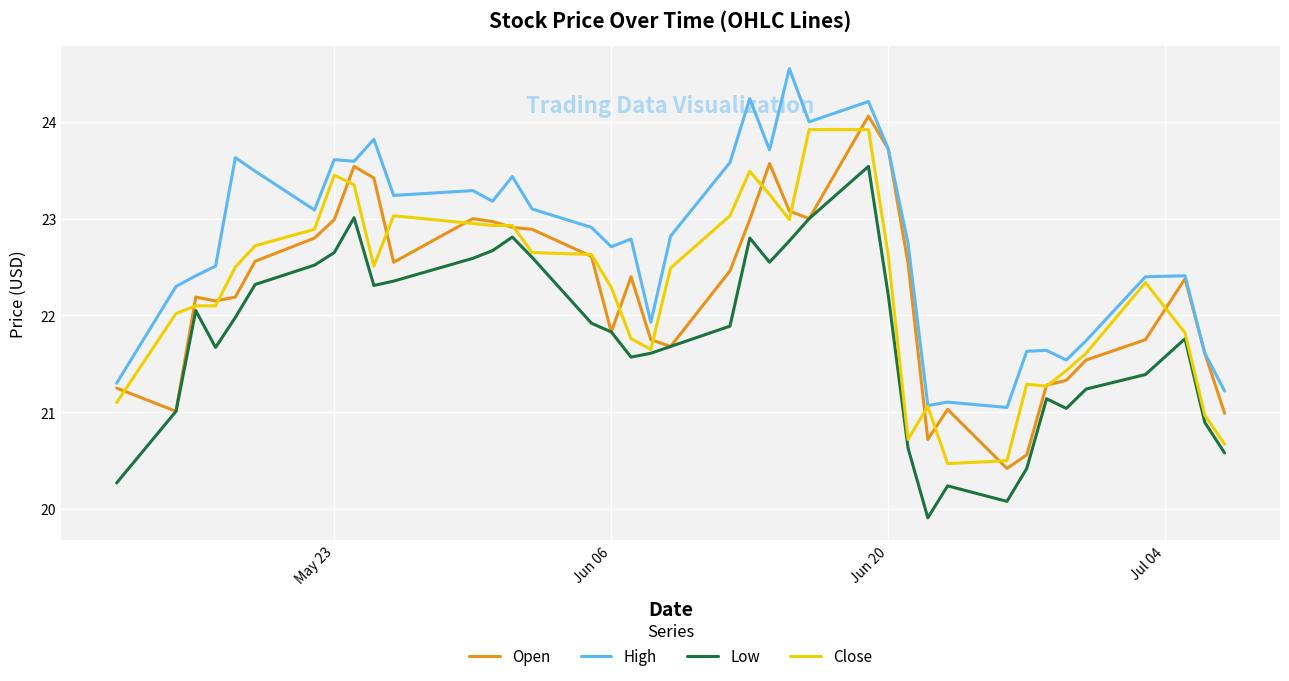

How many series are shown in this chart?

4